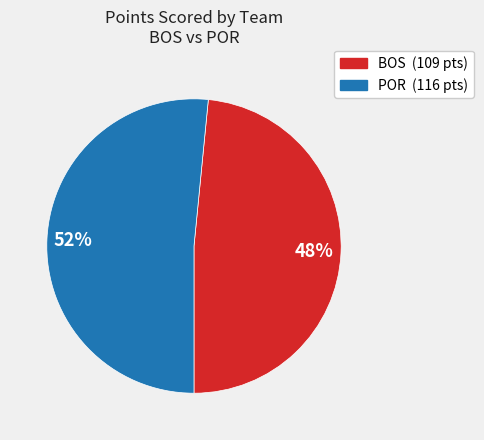

Is there a majority slice in this chart?

Yes